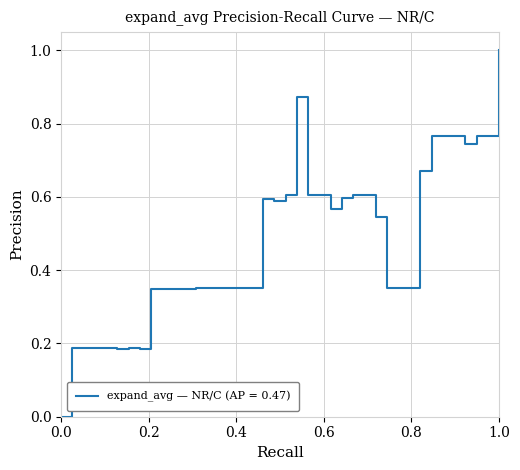

Count the number of data series in this chart.

1